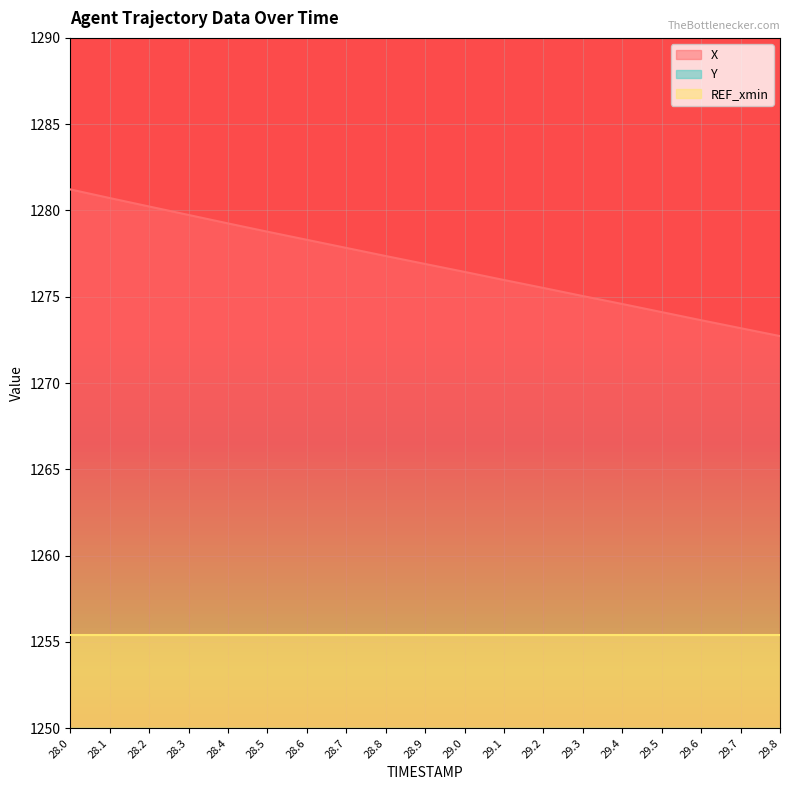

The X series shows 796.1 at 29.7. True or false?

False